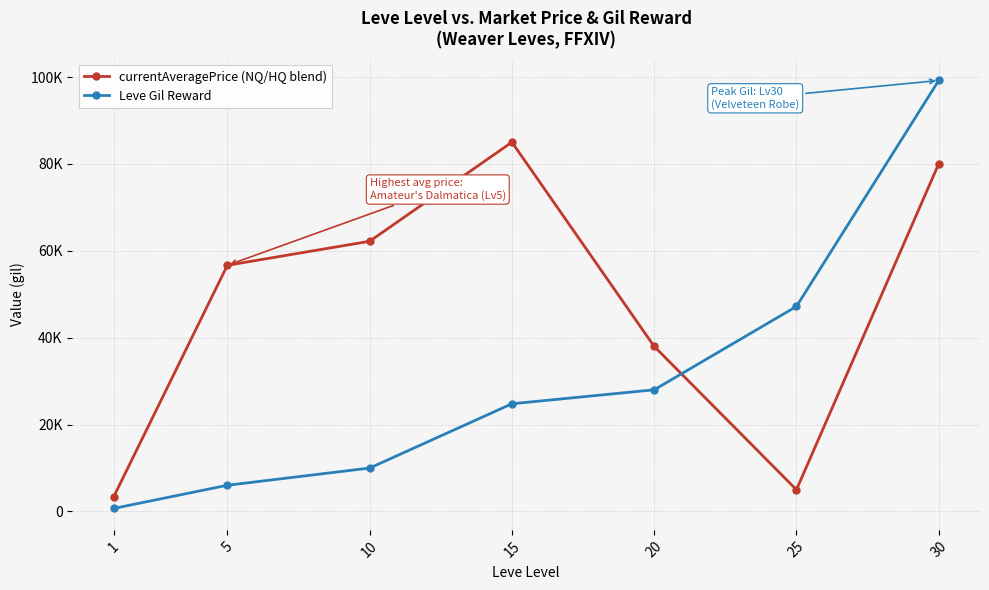

After their last crossing, which series has the higher values: Leve Gil Reward or currentAveragePrice (NQ/HQ blend)?

Leve Gil Reward